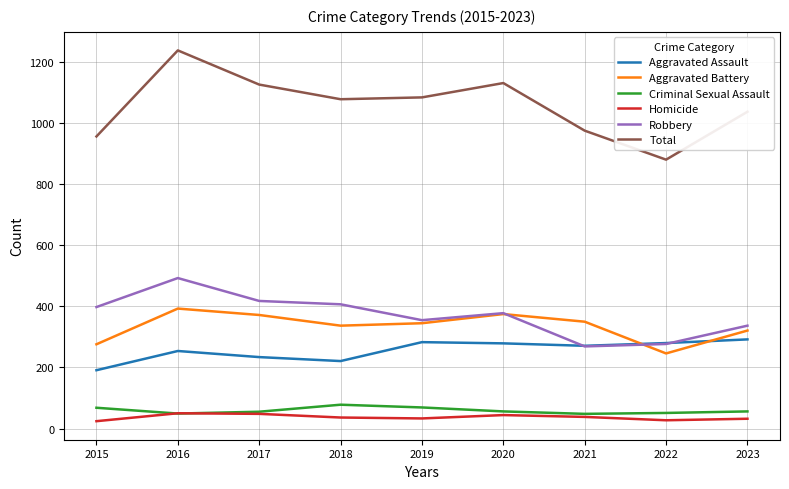

Which series has the widest spread of values?

Total